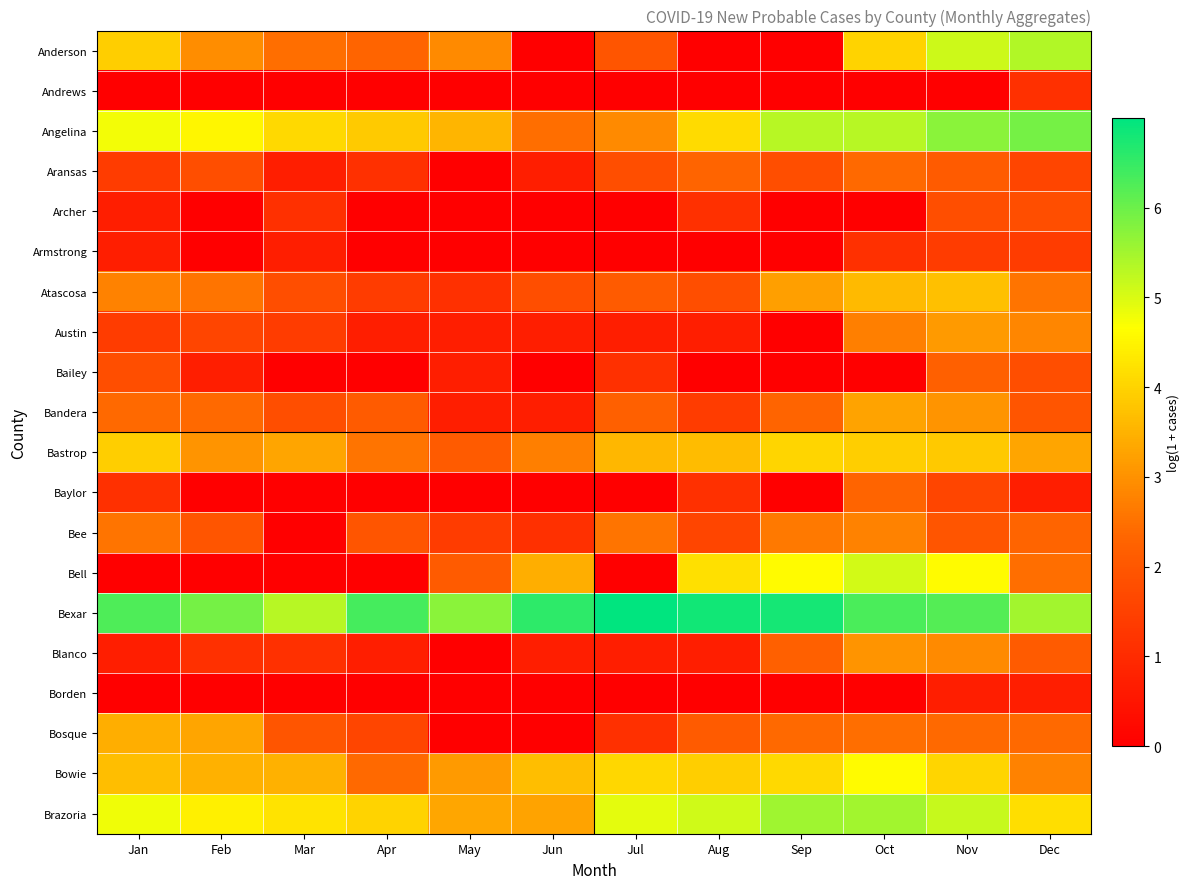

Reading left to right, transcribe all the data shown in this chart.

Anderson: Jan=3.9	Feb=2.9	Mar=2.5	Apr=2.3	May=2.9	Jun=0.0	Jul=1.9	Aug=0.0	Sep=0.0	Oct=4.0	Nov=5.1	Dec=5.4
Andrews: Jan=0.0	Feb=0.0	Mar=0.0	Apr=0.0	May=0.0	Jun=0.0	Jul=0.0	Aug=0.0	Sep=0.0	Oct=0.0	Nov=0.0	Dec=1.1
Angelina: Jan=4.8	Feb=4.5	Mar=4.1	Apr=3.9	May=3.5	Jun=2.5	Jul=2.9	Aug=4.1	Sep=5.3	Oct=5.3	Nov=5.7	Dec=5.9
Aransas: Jan=1.4	Feb=1.8	Mar=0.7	Apr=1.1	May=0.0	Jun=0.7	Jul=1.8	Aug=2.3	Sep=1.8	Oct=2.4	Nov=2.1	Dec=1.6
Archer: Jan=0.7	Feb=0.0	Mar=1.1	Apr=0.0	May=0.0	Jun=0.0	Jul=0.0	Aug=1.1	Sep=0.0	Oct=0.0	Nov=1.8	Dec=1.8
Armstrong: Jan=0.7	Feb=0.0	Mar=0.7	Apr=0.0	May=0.0	Jun=0.0	Jul=0.0	Aug=0.0	Sep=0.0	Oct=1.1	Nov=1.4	Dec=1.4
Atascosa: Jan=2.8	Feb=2.6	Mar=1.8	Apr=1.4	May=1.1	Jun=1.8	Jul=2.1	Aug=1.8	Sep=3.2	Oct=3.6	Nov=3.7	Dec=2.6
Austin: Jan=1.4	Feb=1.6	Mar=1.4	Apr=0.7	May=0.7	Jun=0.7	Jul=0.7	Aug=0.7	Sep=0.0	Oct=2.7	Nov=3.1	Dec=2.8
Bailey: Jan=1.8	Feb=0.7	Mar=0.0	Apr=0.0	May=0.7	Jun=0.0	Jul=1.1	Aug=0.0	Sep=0.0	Oct=0.0	Nov=2.2	Dec=1.8
Bandera: Jan=2.4	Feb=2.4	Mar=1.8	Apr=2.1	May=0.7	Jun=0.7	Jul=2.2	Aug=1.4	Sep=2.3	Oct=3.3	Nov=3.0	Dec=1.9
Bastrop: Jan=3.9	Feb=3.0	Mar=3.3	Apr=2.6	May=2.1	Jun=2.7	Jul=3.6	Aug=3.6	Sep=4.0	Oct=3.9	Nov=3.8	Dec=3.3
Baylor: Jan=1.1	Feb=0.0	Mar=0.0	Apr=0.0	May=0.0	Jun=0.0	Jul=0.0	Aug=1.1	Sep=0.0	Oct=2.3	Nov=1.6	Dec=0.7
Bee: Jan=2.6	Feb=1.9	Mar=0.0	Apr=1.9	May=1.4	Jun=1.1	Jul=2.6	Aug=1.6	Sep=2.6	Oct=2.8	Nov=1.9	Dec=2.3
Bell: Jan=0.0	Feb=0.0	Mar=0.0	Apr=0.0	May=2.1	Jun=3.4	Jul=0.0	Aug=4.2	Sep=4.6	Oct=5.1	Nov=4.6	Dec=2.5
Bexar: Jan=6.3	Feb=5.9	Mar=5.3	Apr=6.3	May=5.7	Jun=6.6	Jul=7.0	Aug=6.8	Sep=6.8	Oct=6.3	Nov=6.2	Dec=5.5
Blanco: Jan=0.7	Feb=1.1	Mar=1.1	Apr=0.7	May=0.0	Jun=0.7	Jul=0.7	Aug=0.7	Sep=2.2	Oct=3.0	Nov=2.9	Dec=2.1
Borden: Jan=0.0	Feb=0.0	Mar=0.0	Apr=0.0	May=0.0	Jun=0.0	Jul=0.0	Aug=0.0	Sep=0.0	Oct=0.0	Nov=0.7	Dec=0.7
Bosque: Jan=3.4	Feb=3.3	Mar=1.9	Apr=1.6	May=0.0	Jun=0.0	Jul=1.1	Aug=2.1	Sep=2.4	Oct=2.5	Nov=2.4	Dec=2.4
Bowie: Jan=3.7	Feb=3.5	Mar=3.5	Apr=2.4	May=3.1	Jun=3.7	Jul=4.1	Aug=3.9	Sep=4.1	Oct=4.6	Nov=4.0	Dec=2.8
Brazoria: Jan=4.8	Feb=4.4	Mar=4.3	Apr=4.0	May=3.3	Jun=3.3	Jul=4.9	Aug=5.1	Sep=5.5	Oct=5.5	Nov=5.2	Dec=4.2